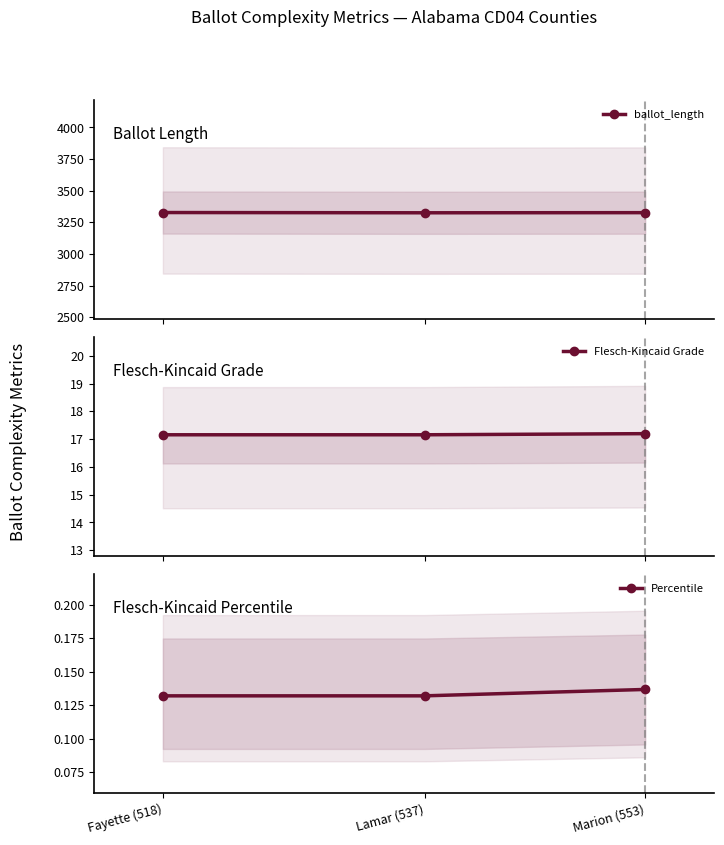

At how many categories does at least one series exceed 2979?

3